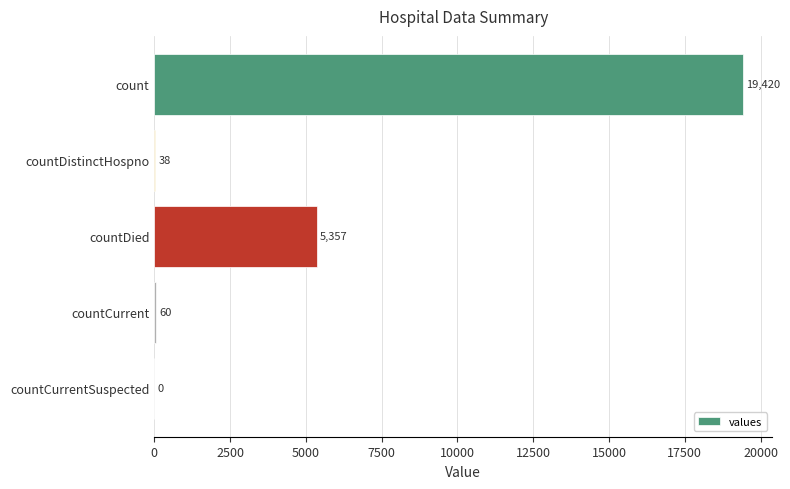

What is the change in value from count to countCurrent?

-19360